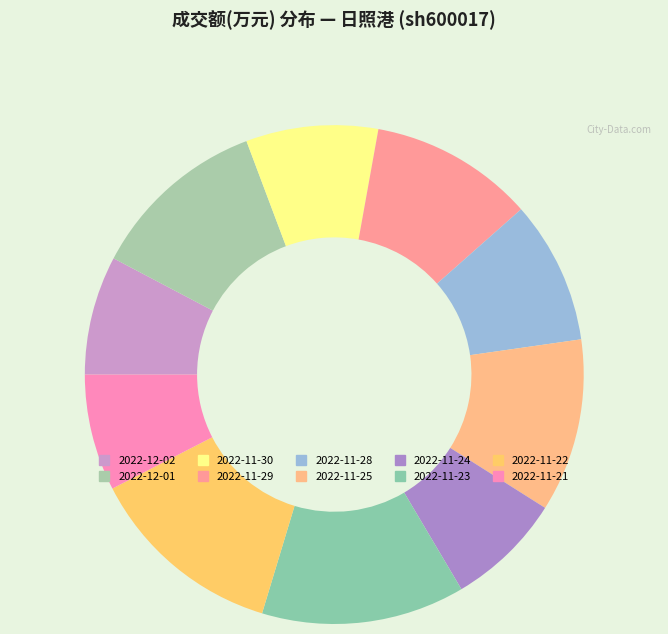

Count the number of slices in the pie.

10